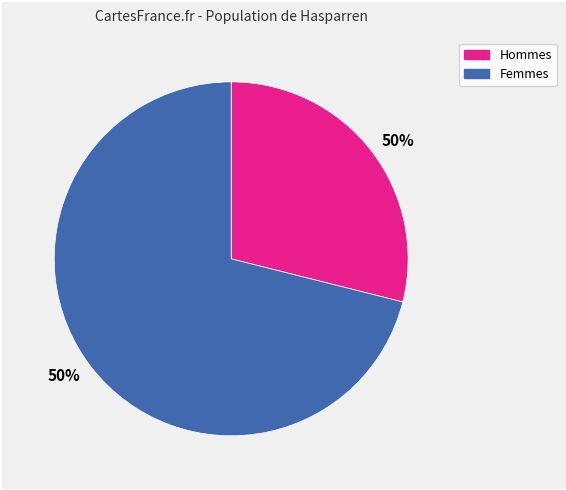

Is there any slice that represents more than half of the pie?

Yes